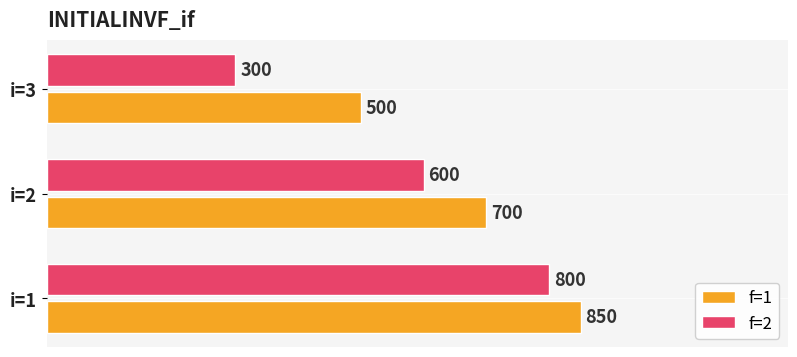

Which series has the widest spread of values?

f=2